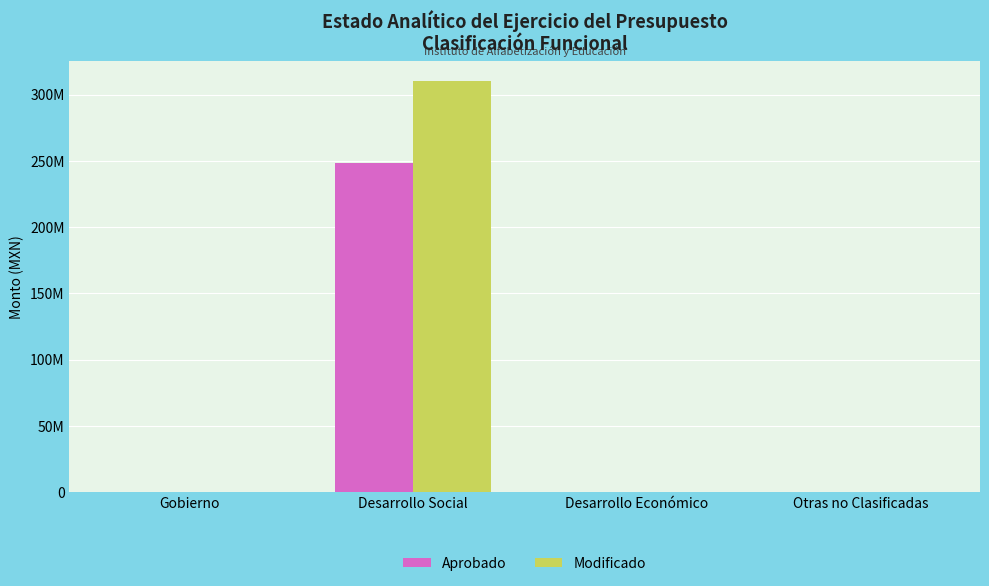

Reading right to left, what are all the values shown in this chart?

Aprobado: Otras no Clasificadas=0.0	Desarrollo Económico=0.0	Desarrollo Social=248096041.0	Gobierno=0.0
Modificado: Otras no Clasificadas=0.0	Desarrollo Económico=0.0	Desarrollo Social=310032546.3	Gobierno=0.0